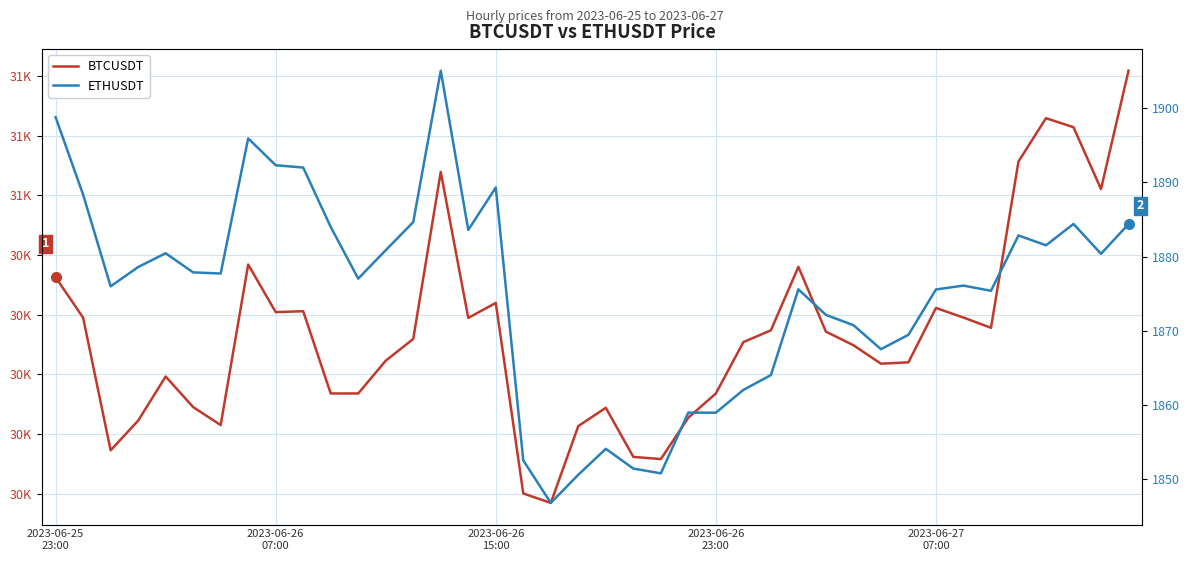

True or false: ETHUSDT and BTCUSDT intersect in this chart.

False